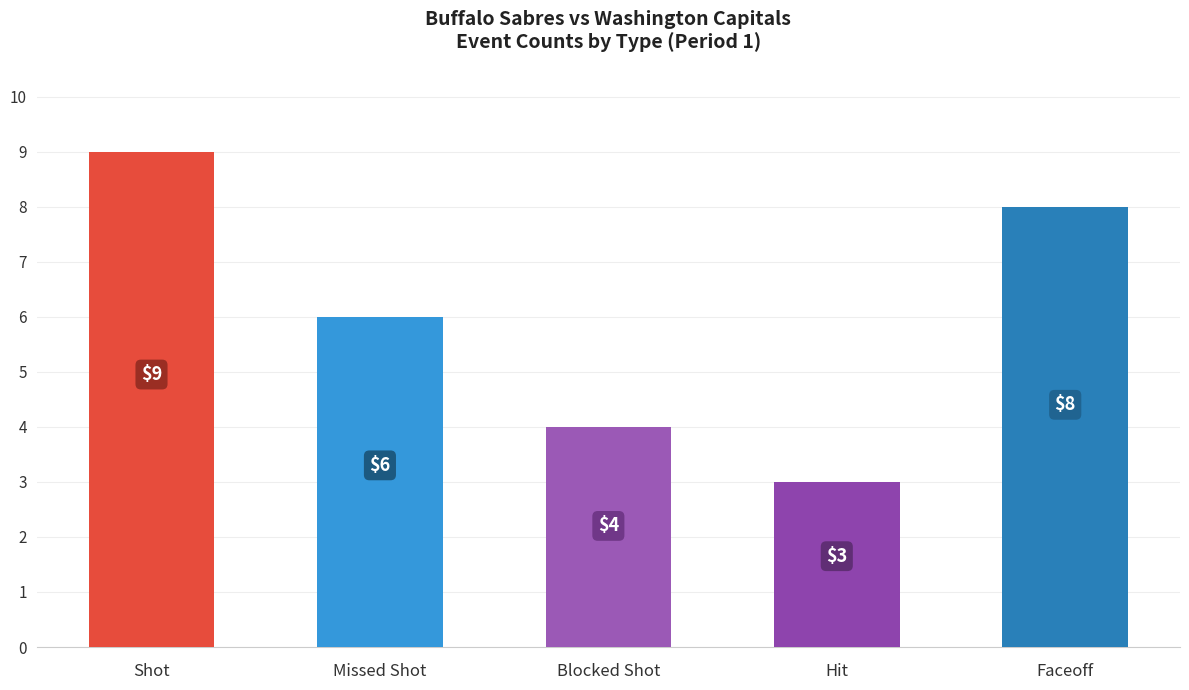

What is the greatest value displayed?

9